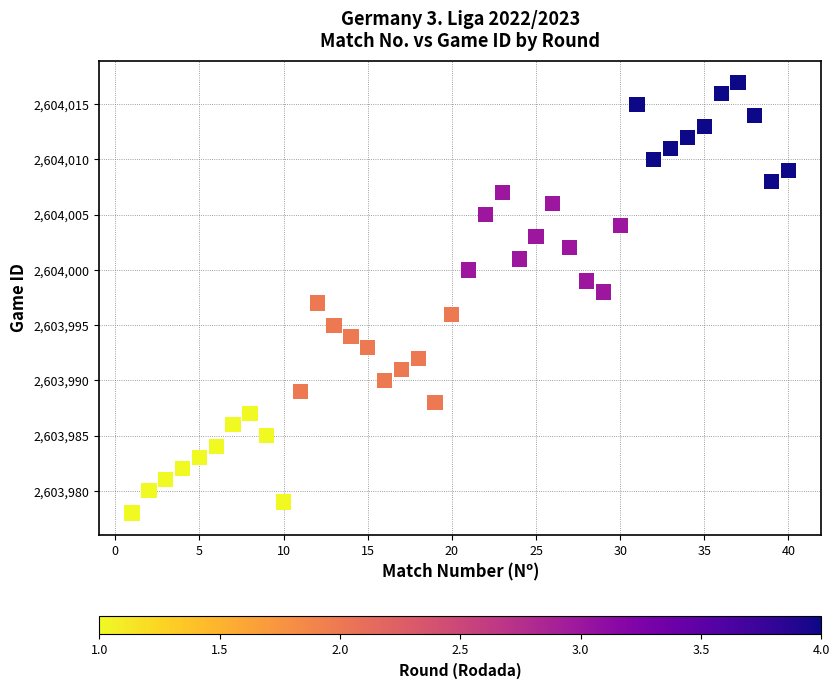

What is the range of X values (max minus min)?

39